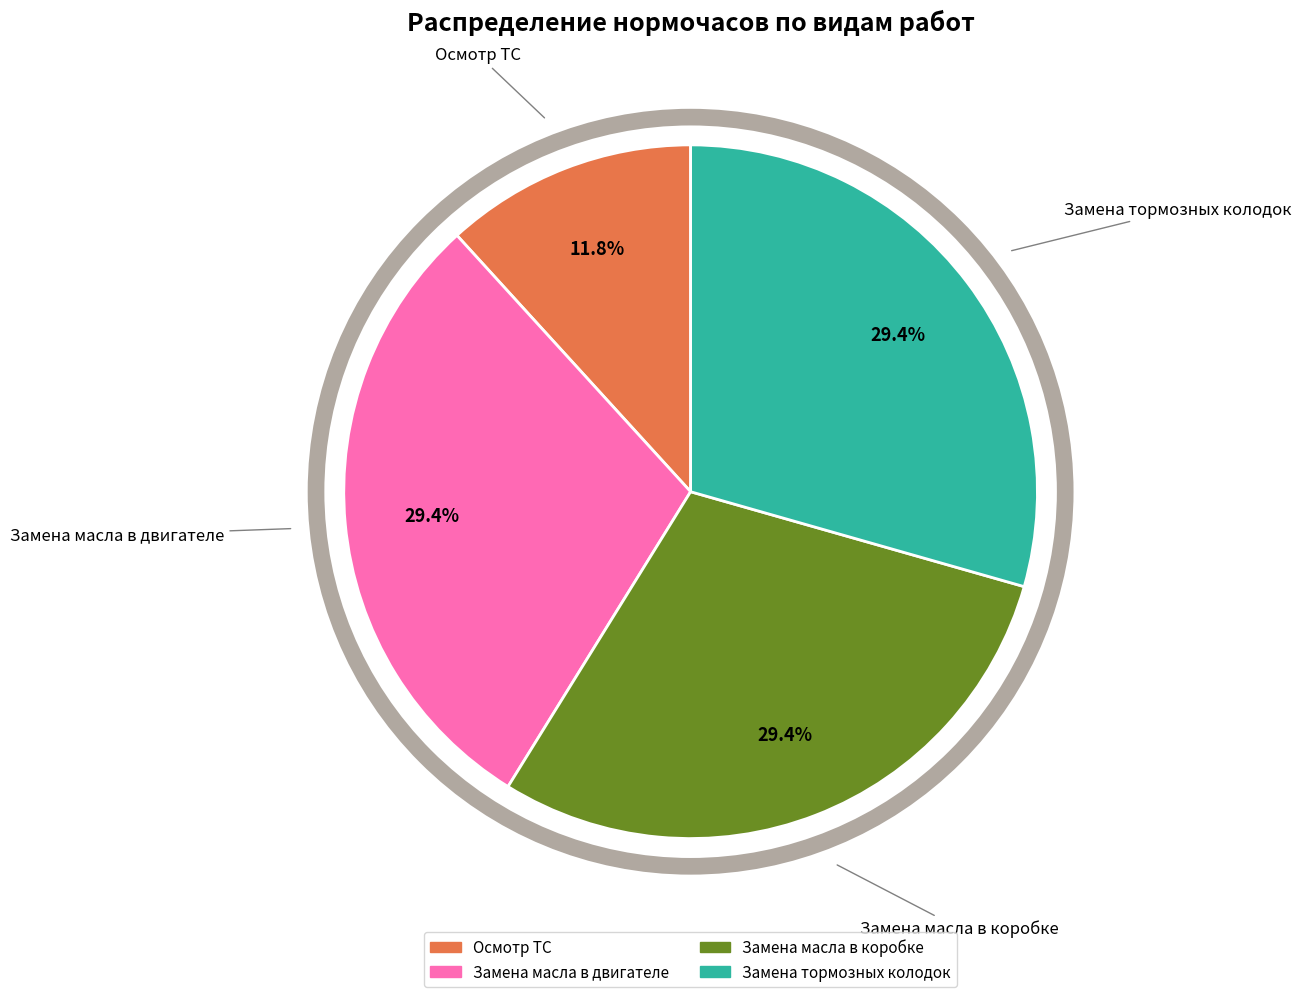

How many segments does this pie chart have?

4